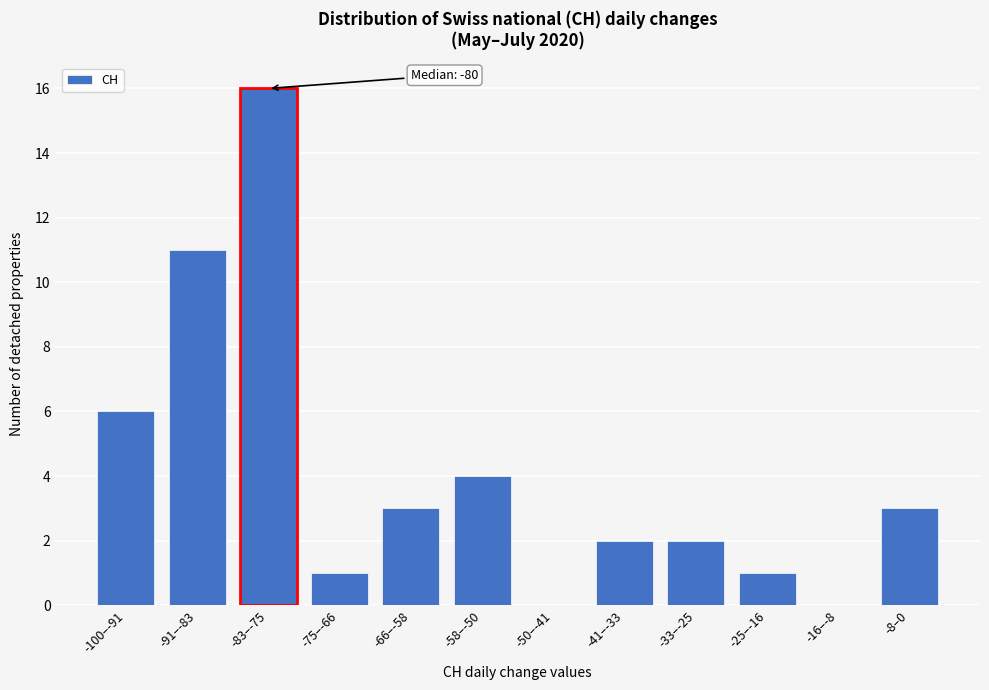

Reading left to right, extract all data points from this chart.

-100–-91=6	-91–-83=11	-83–-75=16	-75–-66=1	-66–-58=3	-58–-50=4	-50–-41=0	-41–-33=2	-33–-25=2	-25–-16=1	-16–-8=0	-8–0=3